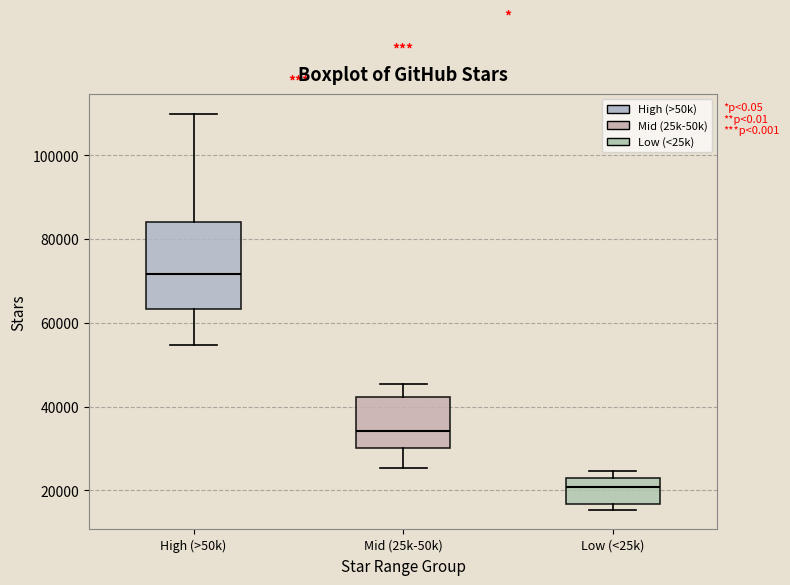

Reading left to right, read every box against the y-axis: the position of its median line, the range the box covers, and the ends of its whiskers. The values are not printed on the chart, so give them approximately, as read against the axis.

High (>50k): median 72000, box 64000 to 84000, whiskers 54000 to 110000
Mid (25k-50k): median 34000, box 30000 to 42000, whiskers 26000 to 46000
Low (<25k): median 20000, box 16000 to 24000, whiskers 16000 (just below the box's lower edge) to 24000 (just above the box's upper edge)